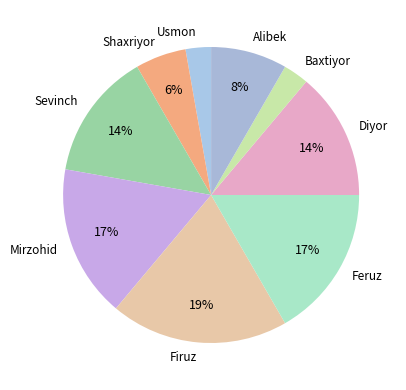

What percentage is the Firuz slice, to the nearest percent?

19%